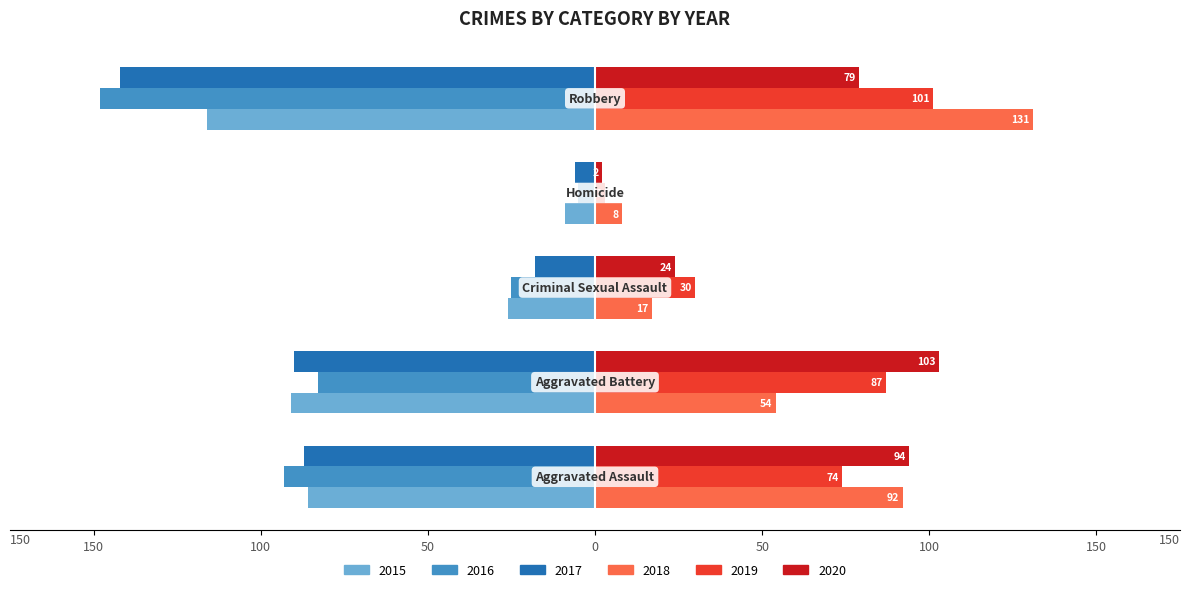

What is the smallest value displayed?

-148